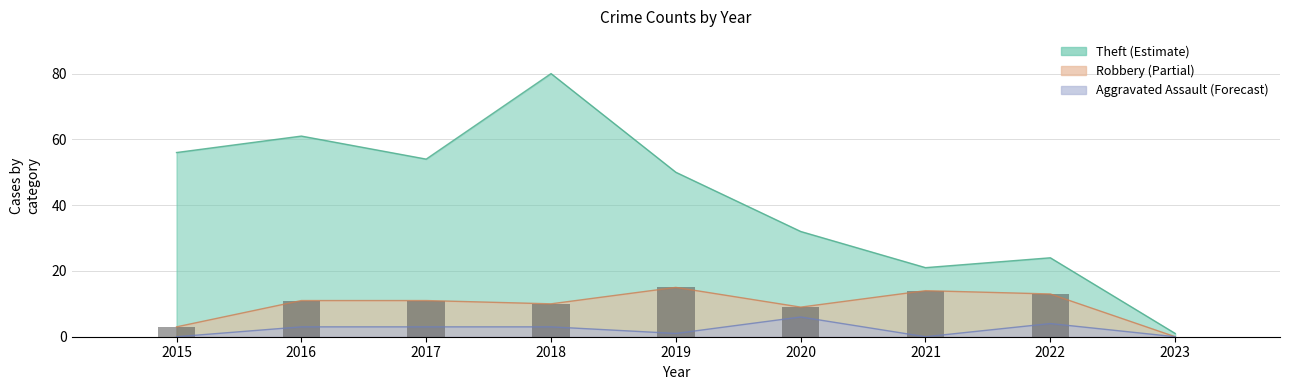

What is the difference between the highest and lowest values at 2017?

51